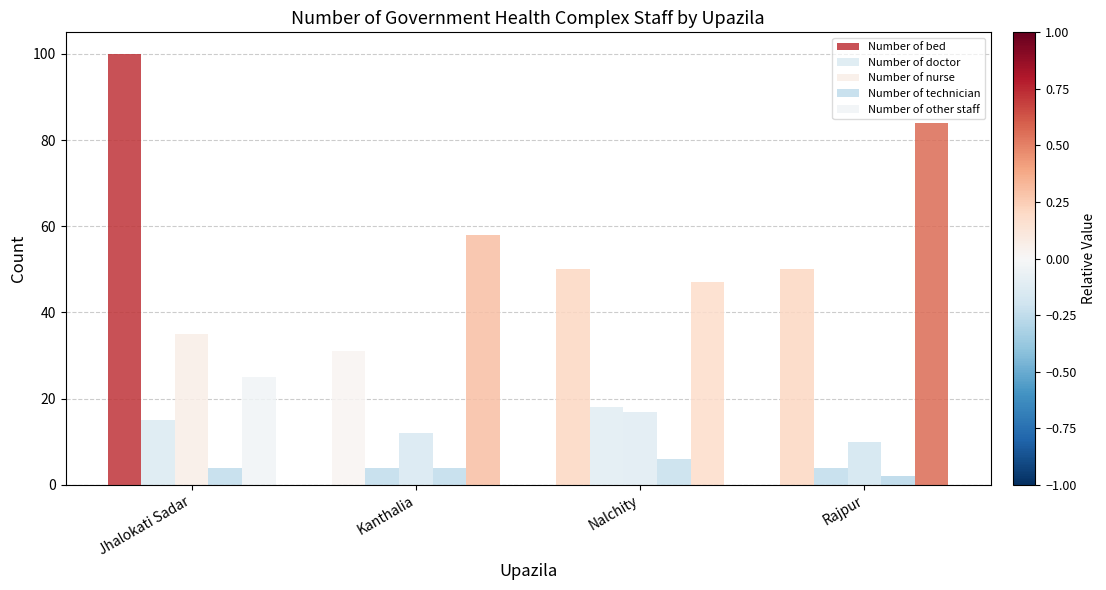

At how many categories does at least one series exceed 85?

1